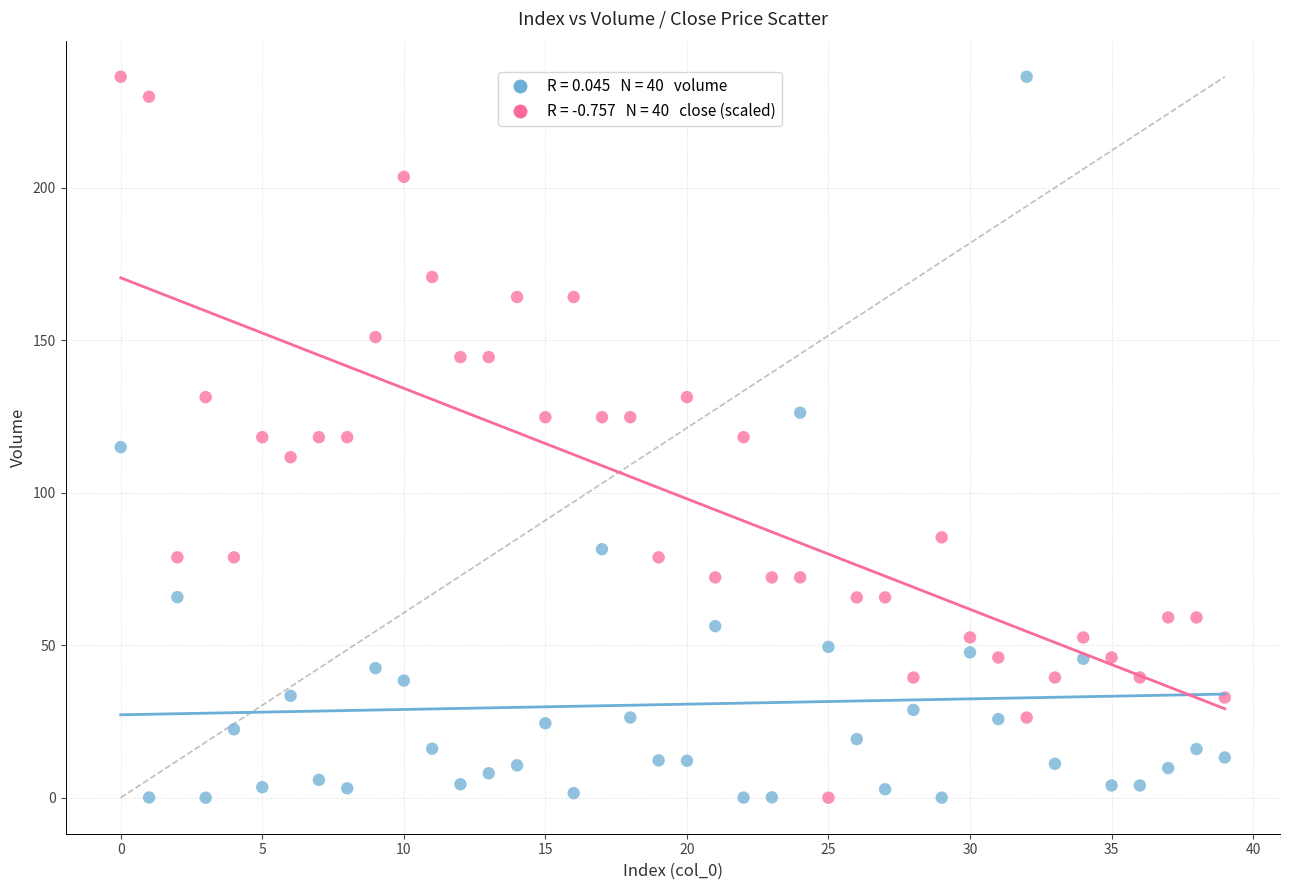

Across all data points, what is the range of Y values (max minus min)?

236.3